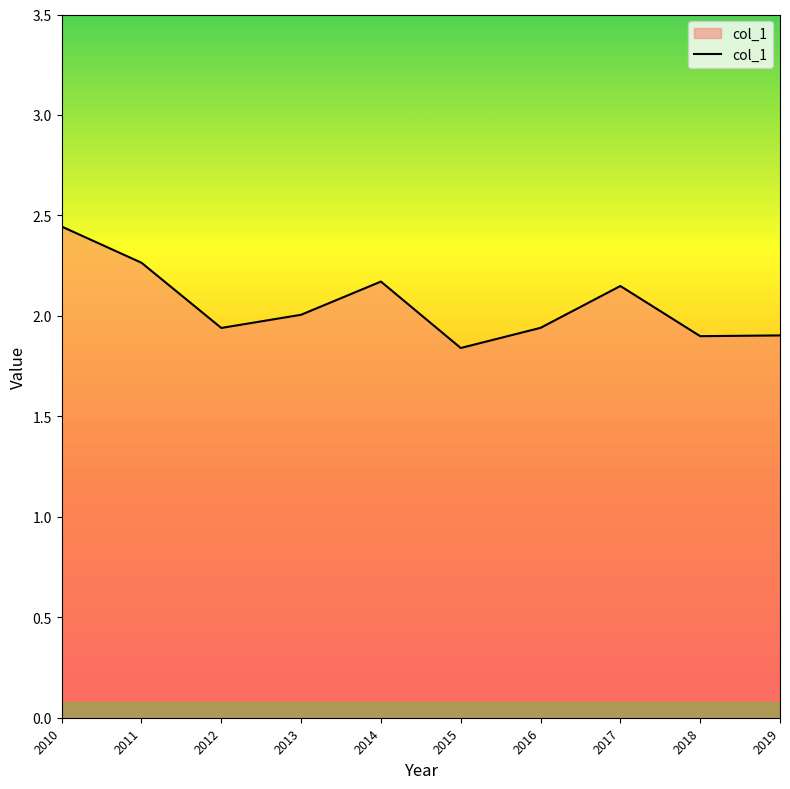

Which label corresponds to the largest value in the chart?

2010